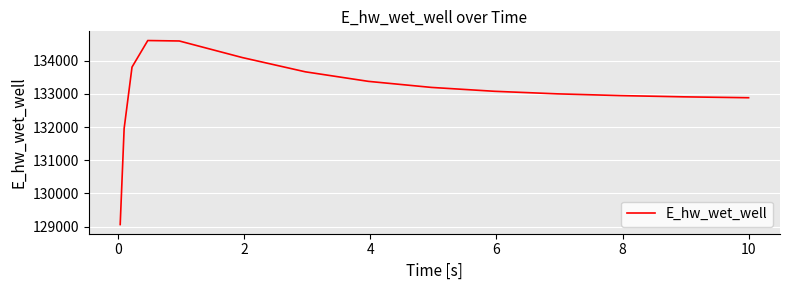

What is the difference between the maximum and minimum values?

5545.8